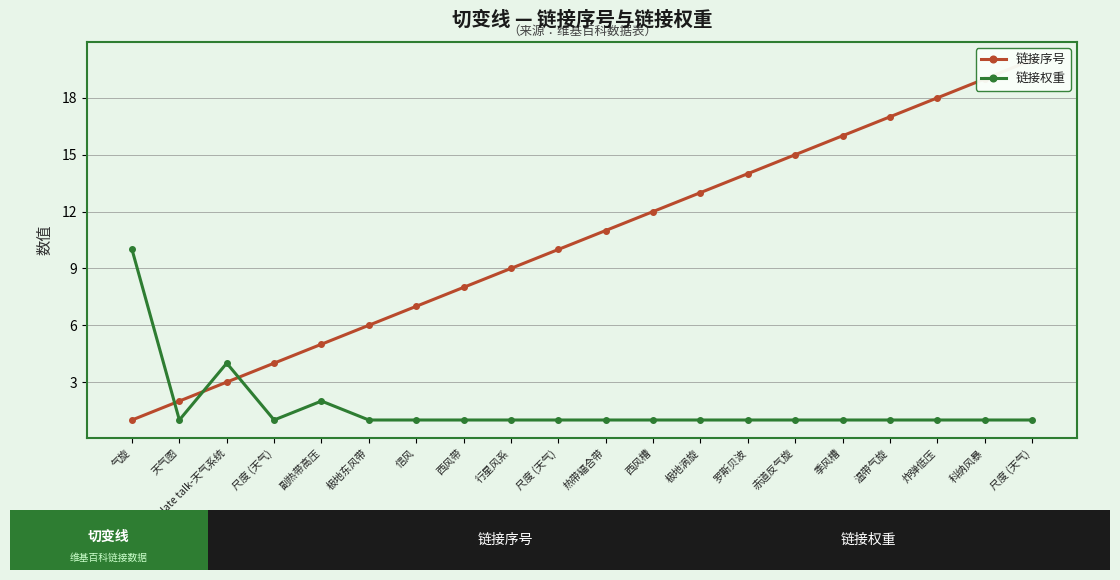

Which category has the lowest value in the 链接序号 series?

气旋